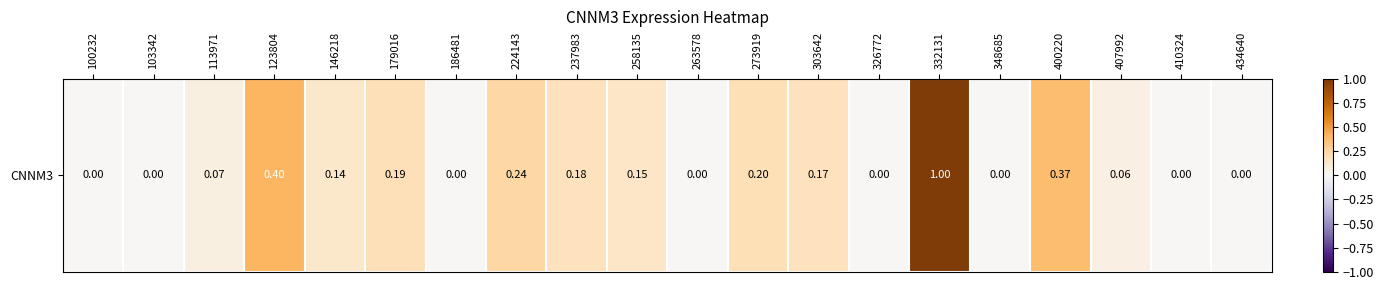

What is the approximate value at 224143?

0.2